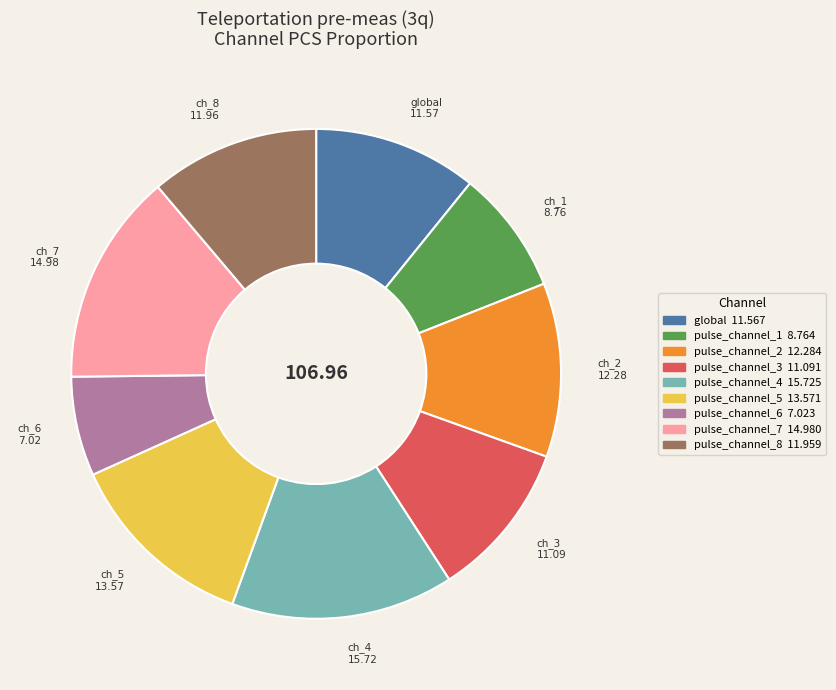

True or false: pulse_channel_2 accounts for 11% of the total.

True